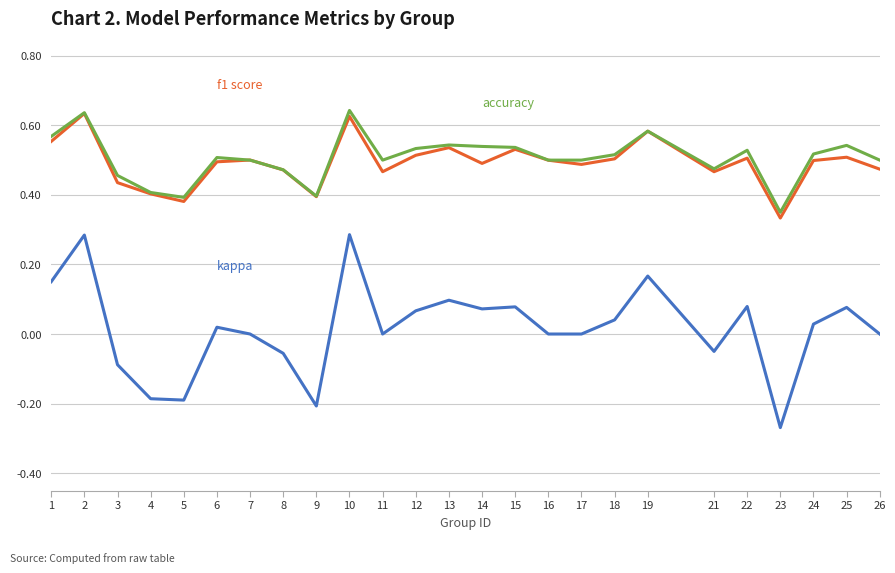

What is the total value across all series at 11?

1.0